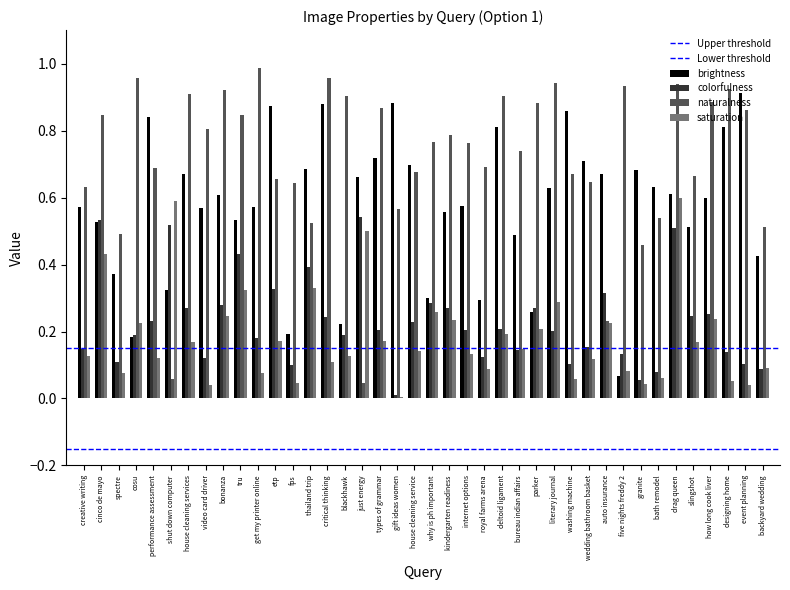

Is the value of Upper threshold at cinco de mayo greater than the value of Lower threshold at creative writing?

Yes